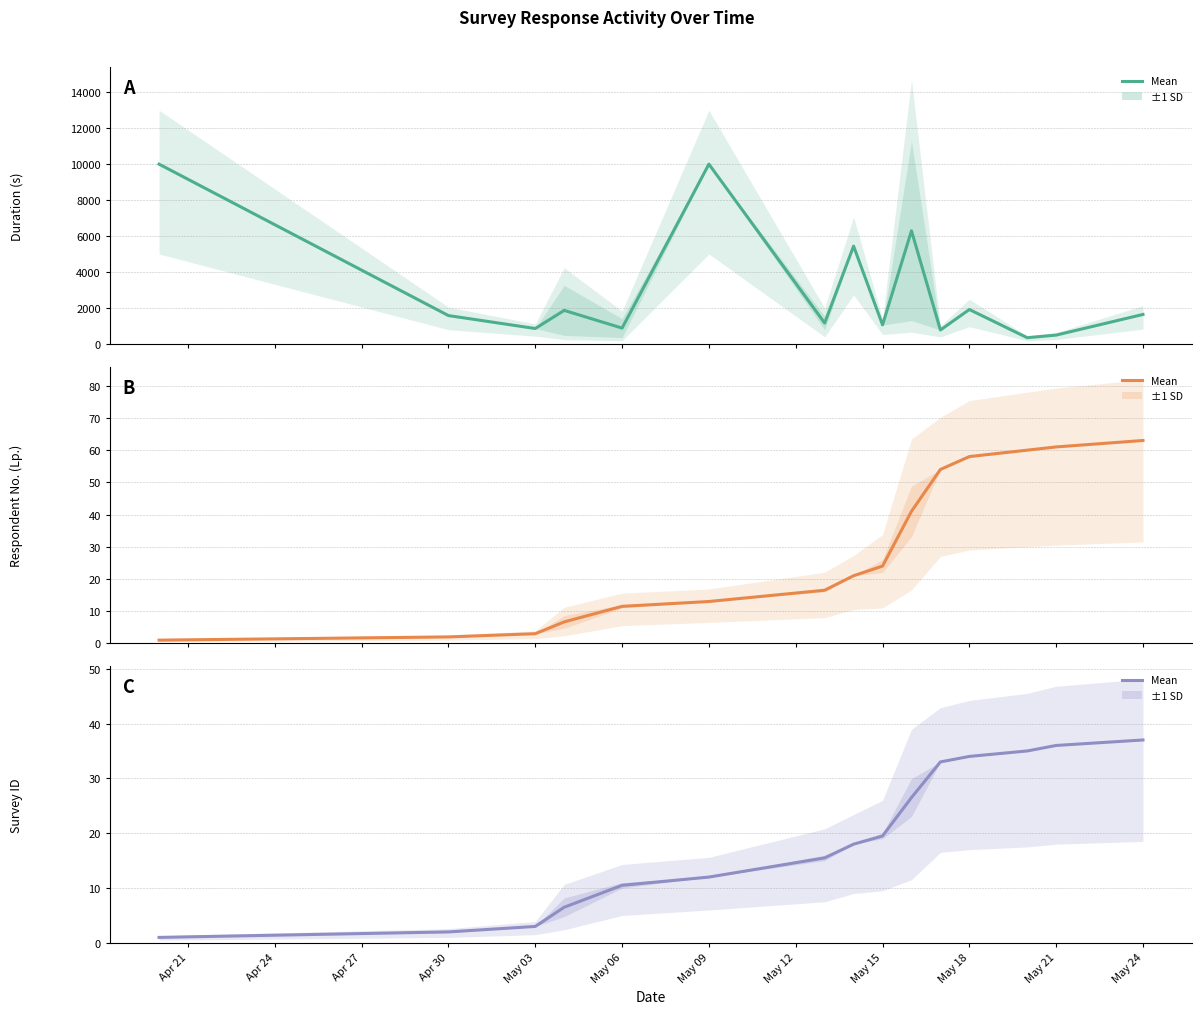

Reading right to left, list all the values displayed in this chart.

Duration (s): 1636.0	487.0	341.0	1910.0	770.0	6292.2	1057.0	5438.0	1157.5	10000.0	876.5	1861.8	853.0	1573.0	10000.0
Respondent No. (Lp.): 63.0	61.0	60.0	58.0	54.0	41.0	24.0	21.0	16.5	13.0	11.5	6.7	3.0	2.0	1.0
Survey ID: 37.0	36.0	35.0	34.0	33.0	26.5	19.5	18.0	15.5	12.0	10.5	6.5	3.0	2.0	1.0